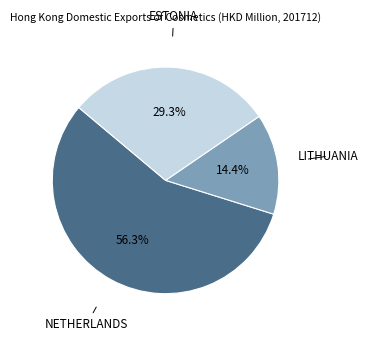

To the nearest percent, what is the average slice percentage?

33%